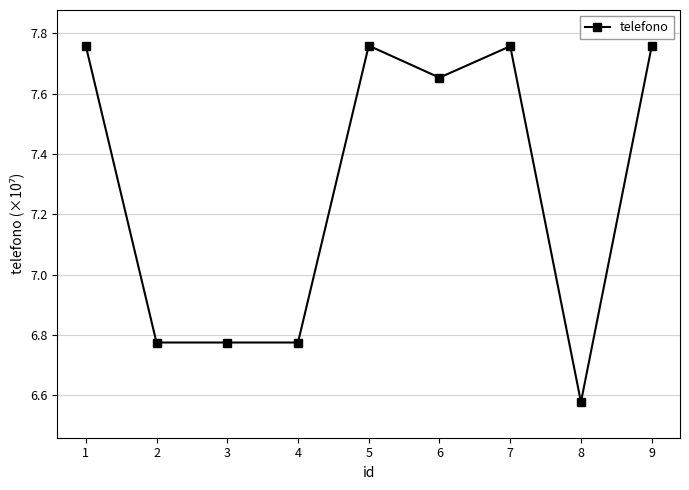

Between 9 and 6, which is larger?

9